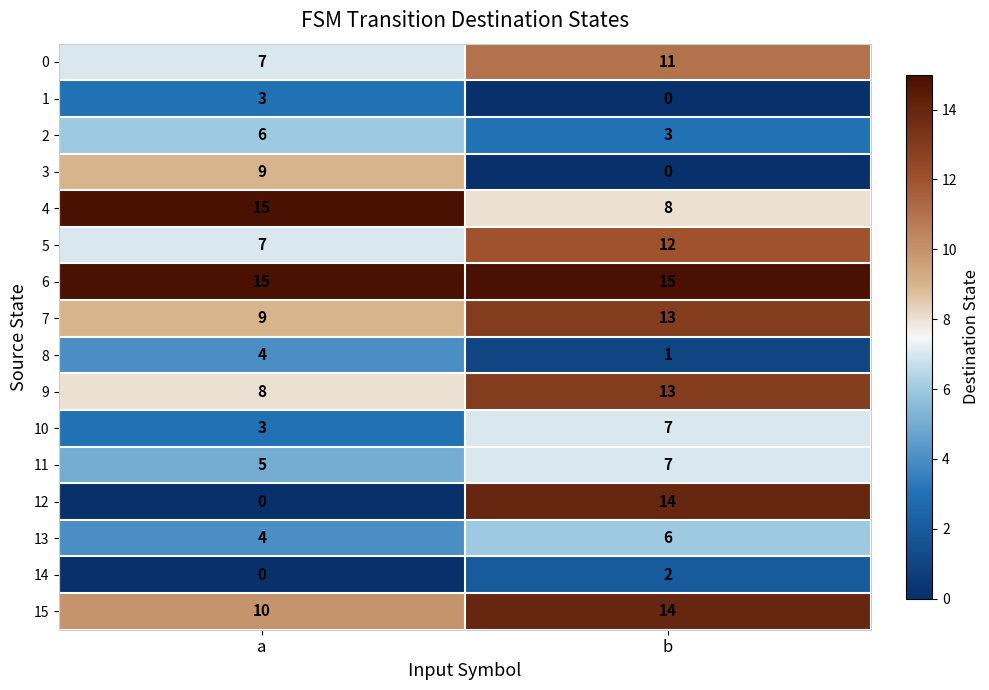

What is the sum of the 0 values at b and a?

18